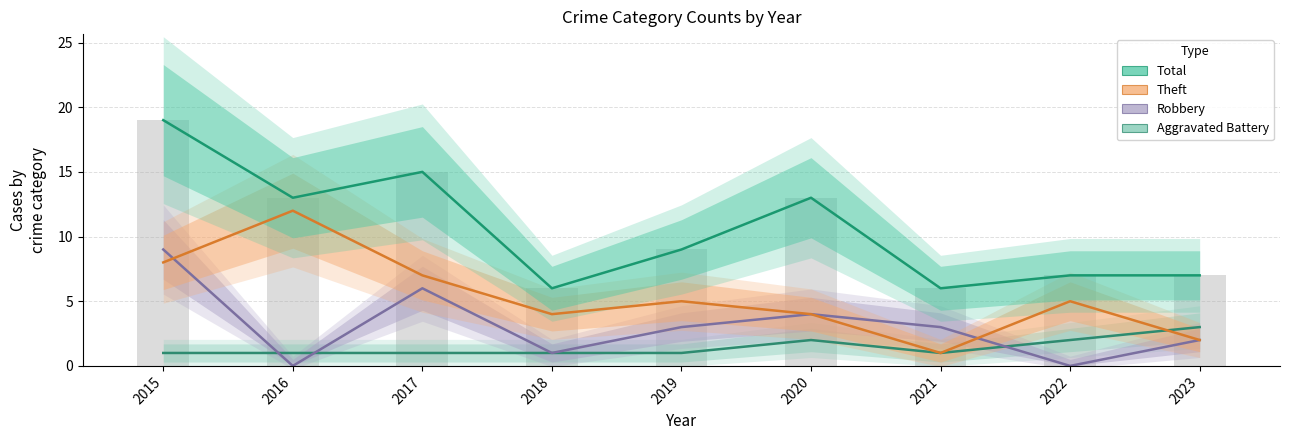

True or false: Aggravated Battery has a value of 1 at 2015.

True